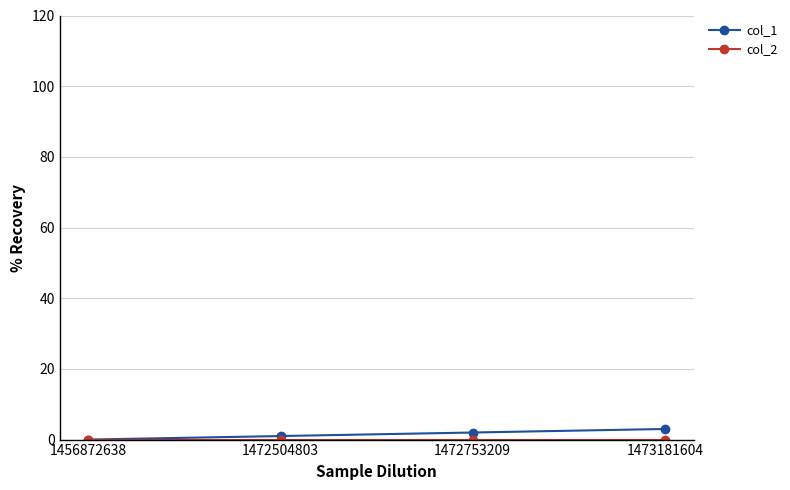

What is the greatest value displayed?

3